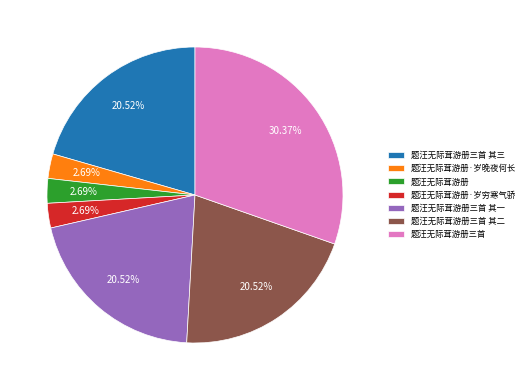

Does 题汪无际茸游册三首 其三 account for over 50% of the chart?

No